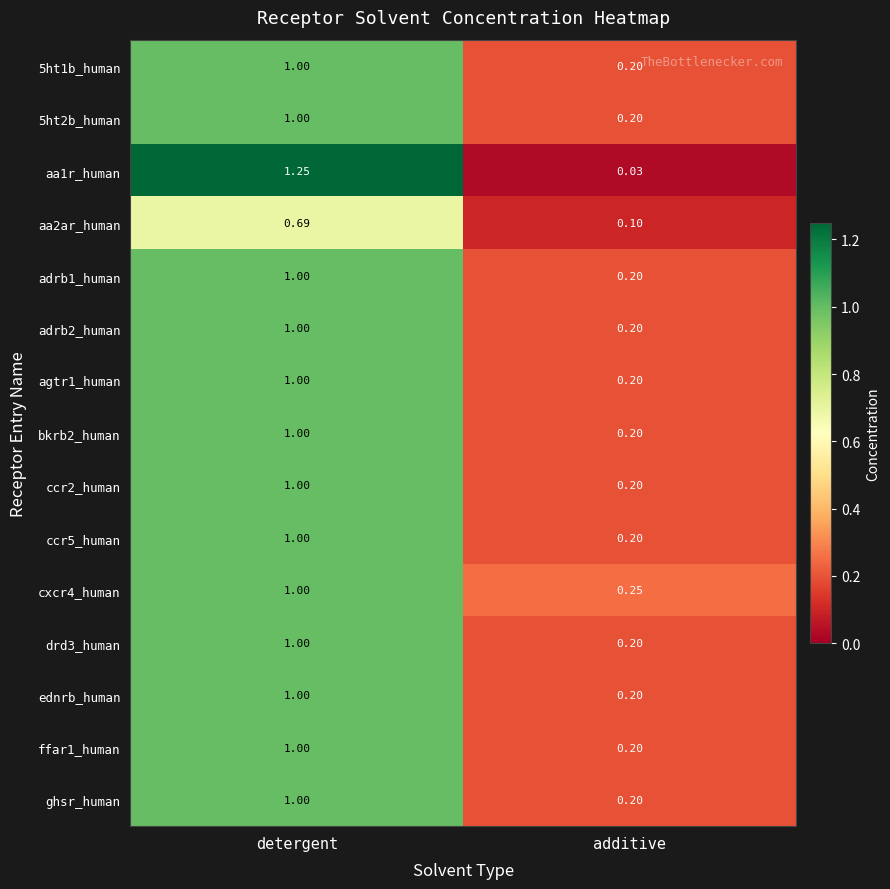

List the labels in order of aa1r_human value, smallest first.

additive, detergent